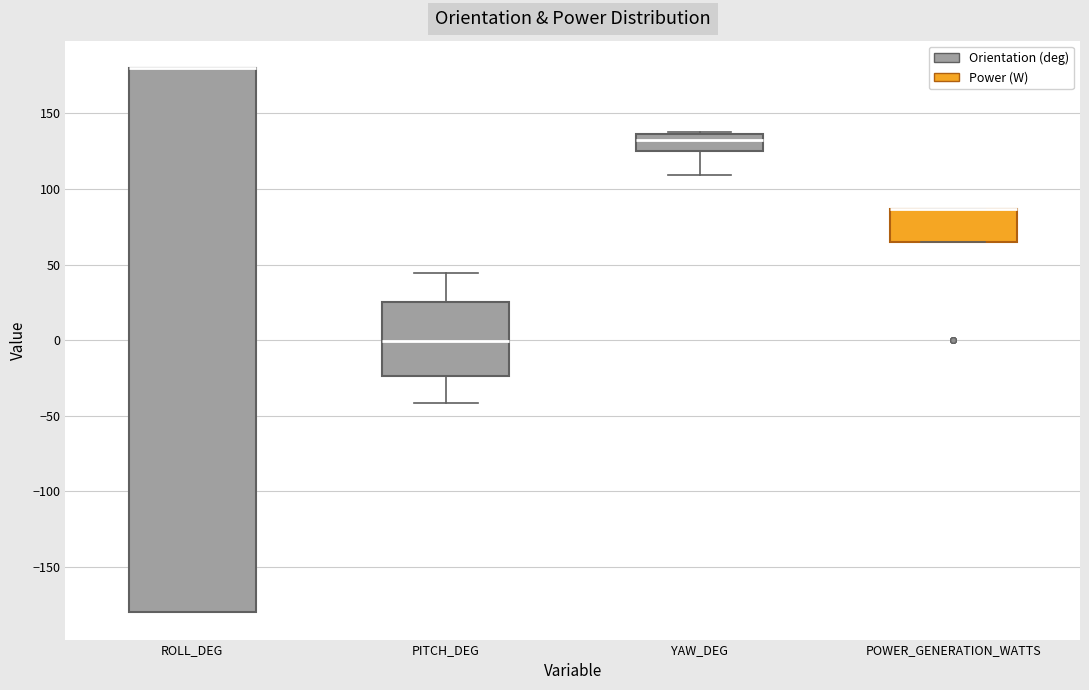

Reading left to right, read every box against the y-axis: the position of its median line, the range the box covers, and the ends of its whiskers. The values are not printed on the chart, so give them approximately, as read against the axis.

ROLL_DEG: median 180 (drawn on the box's upper edge), box -180 to 180, whiskers -180 to 180
PITCH_DEG: median 0, box -25 to 25, whiskers -40 to 45
YAW_DEG: median 130, box 125 to 135, whiskers 110 to 140
POWER_GENERATION_WATTS: median 85 (drawn on the box's upper edge), box 65 to 85, whiskers 65 to 85